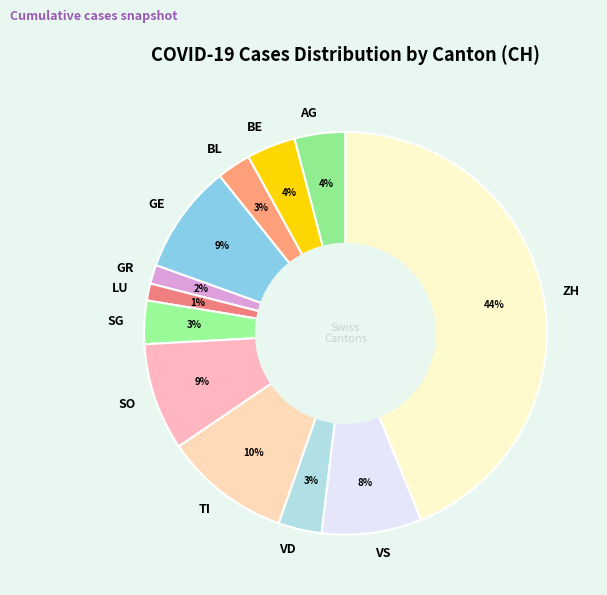

Do BL and GE together represent more than half of the pie?

No